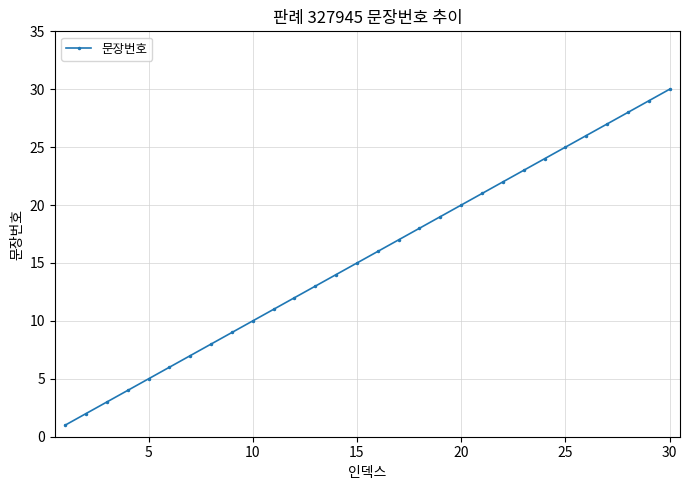

True or false: the data has more than 1 interior local peaks.

False